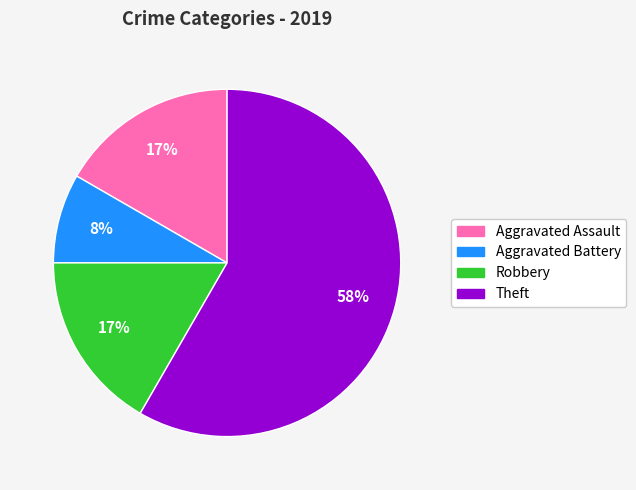

Does Theft account for over 50% of the chart?

Yes